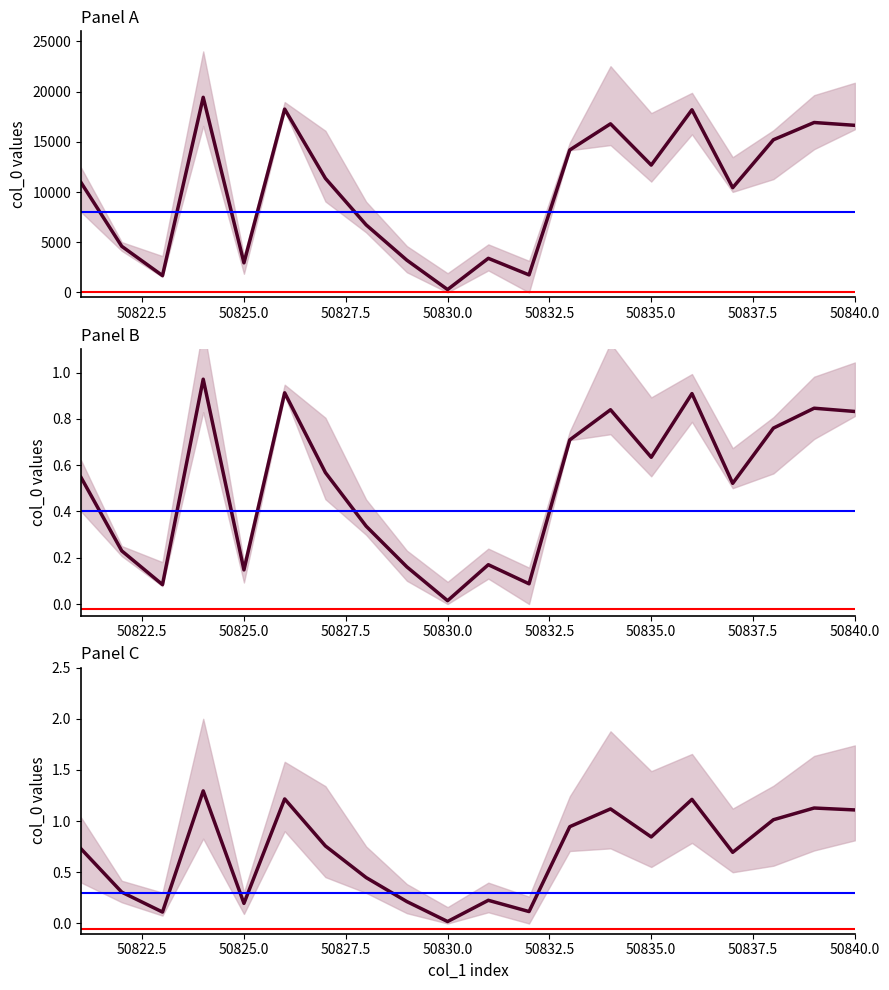

The value at 50827 is 0.6. True or false?

True